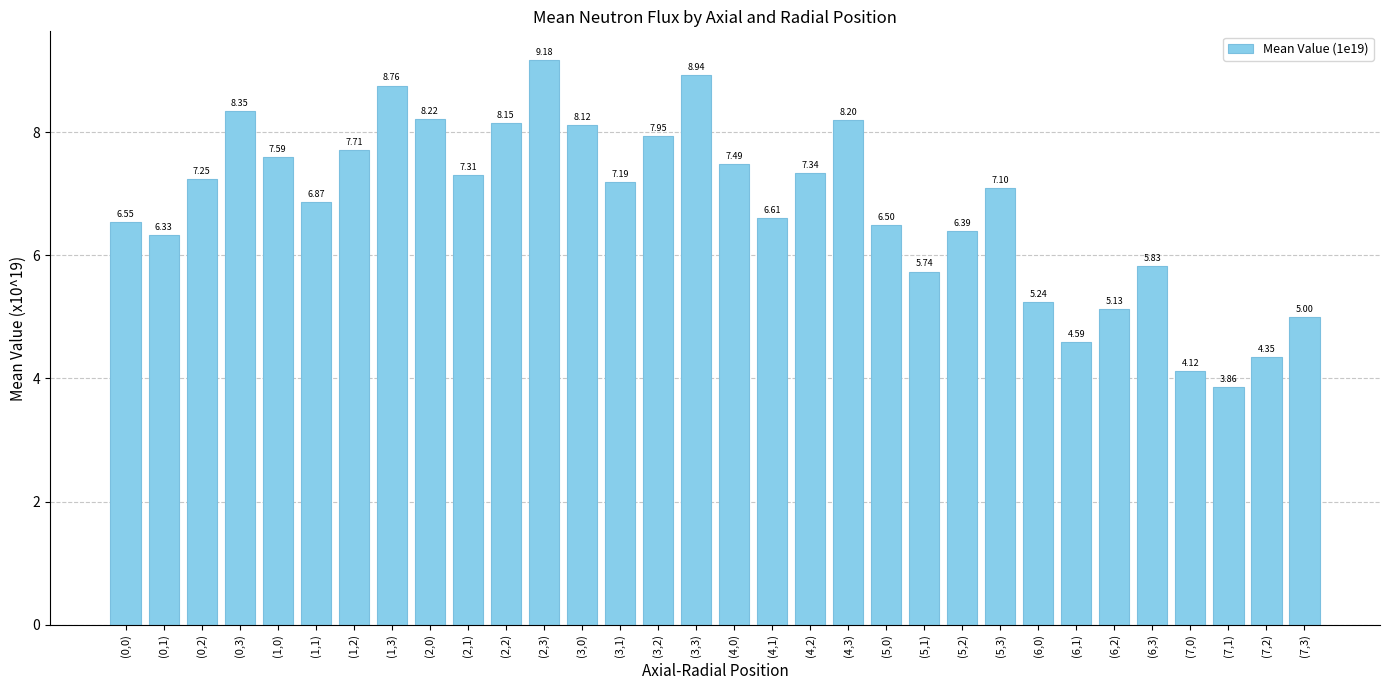

What is the average value?

6.8